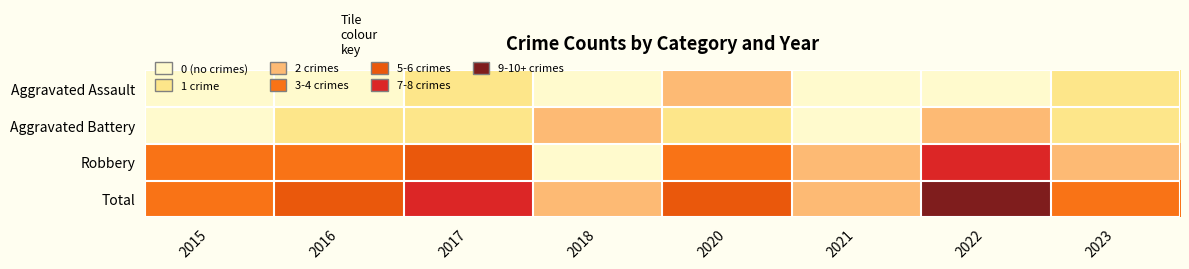

Which series changed the most between 2017 and 2018?

Total